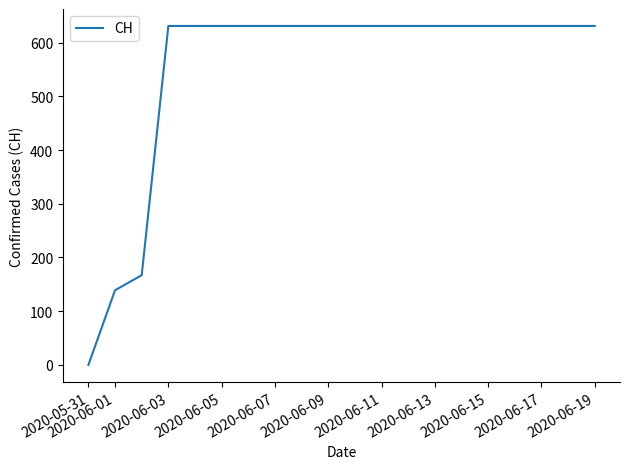

What is the greatest value displayed?

631